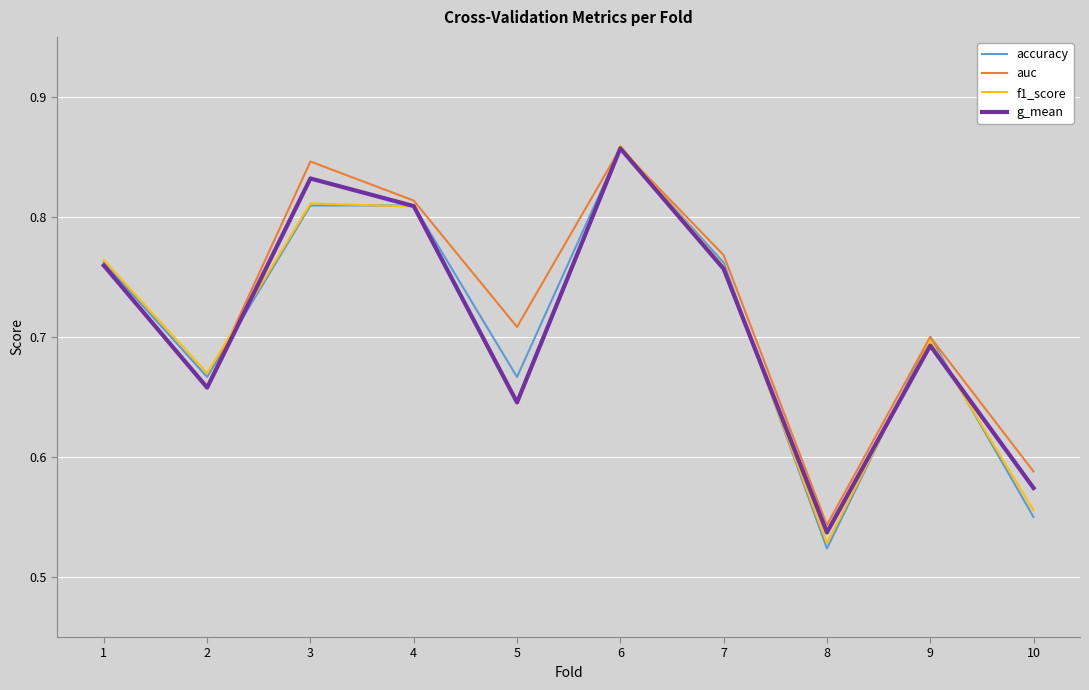

True or false: auc has more than 2 points higher than both neighbors.

True